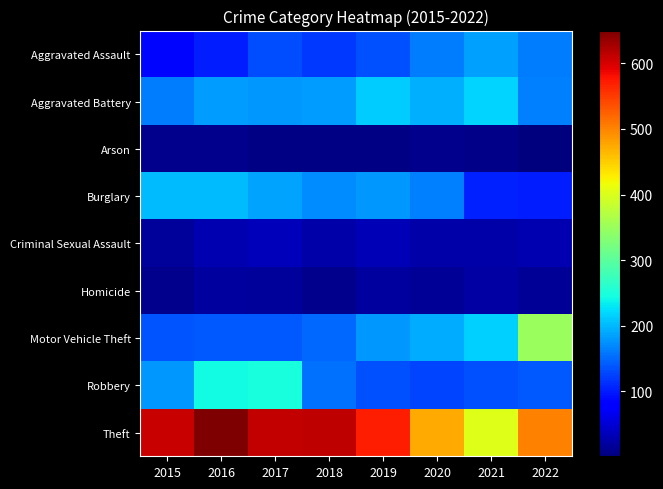

Reading left to right, extract all data points from this chart.

Aggravated Assault: 2015=87	2016=100	2017=132	2018=120	2019=135	2020=162	2021=184	2022=163
Aggravated Battery: 2015=161	2016=182	2017=179	2018=183	2019=212	2020=196	2021=219	2022=164
Arson: 2015=9	2016=11	2017=6	2018=5	2019=4	2020=9	2021=7	2022=1
Burglary: 2015=203	2016=202	2017=187	2018=171	2019=180	2020=165	2021=103	2022=100
Criminal Sexual Assault: 2015=18	2016=30	2017=35	2018=25	2019=32	2020=26	2021=24	2022=31
Homicide: 2015=10	2016=20	2017=17	2018=10	2019=19	2020=14	2021=22	2022=15
Motor Vehicle Theft: 2015=137	2016=139	2017=139	2018=150	2019=179	2020=192	2021=214	2022=349
Robbery: 2015=180	2016=242	2017=249	2018=155	2019=133	2020=126	2021=133	2022=139
Theft: 2015=607	2016=650	2017=610	2018=613	2019=570	2020=473	2021=404	2022=502